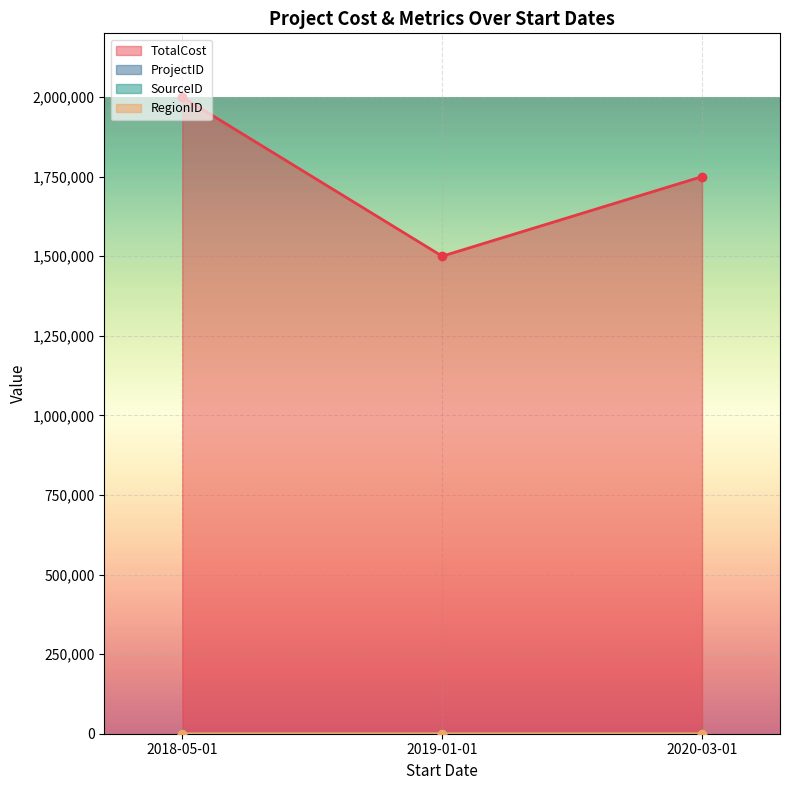

The SourceID series shows 5 at 2018-05-01. True or false?

False